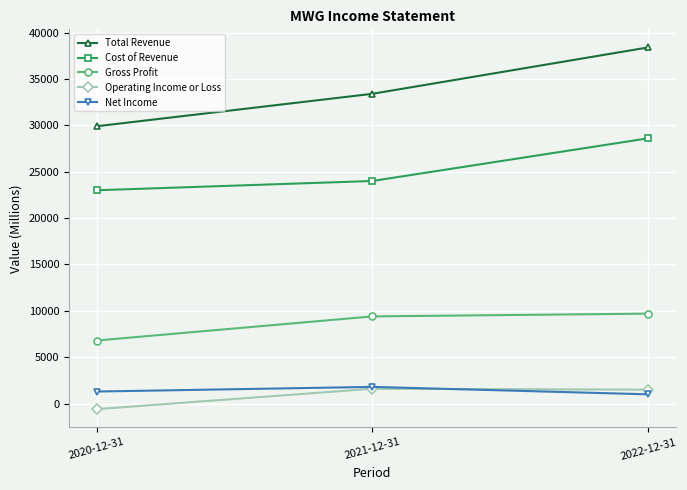

Rank the series at 2022-12-31 from lowest to highest value.

Net Income, Operating Income or Loss, Gross Profit, Cost of Revenue, Total Revenue